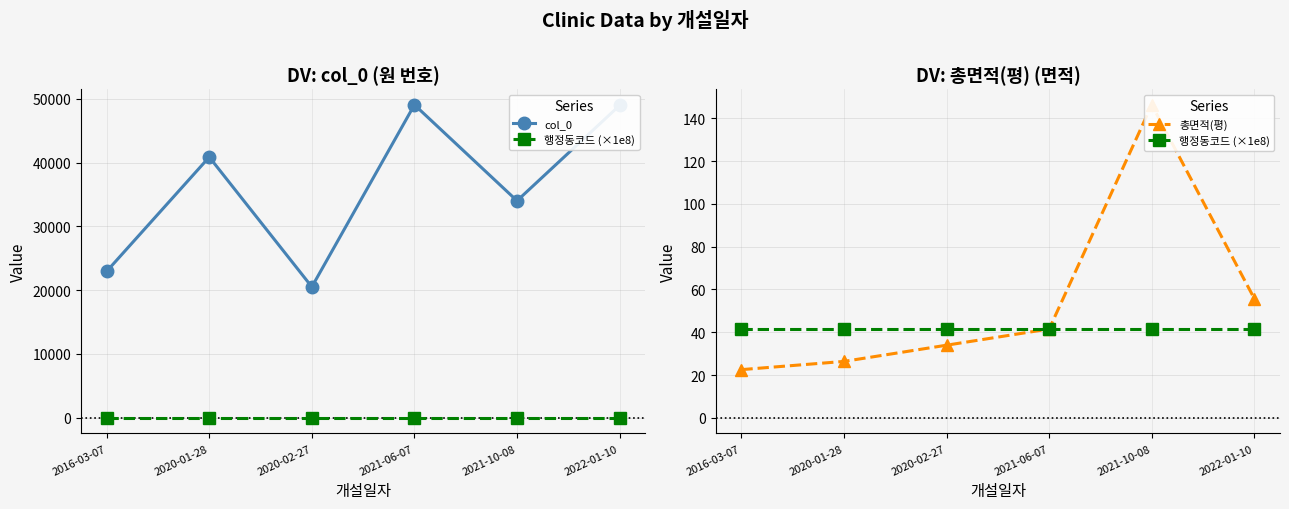

True or false: 행정동코드 (×1e8) has more than 1 interior local peaks.

False